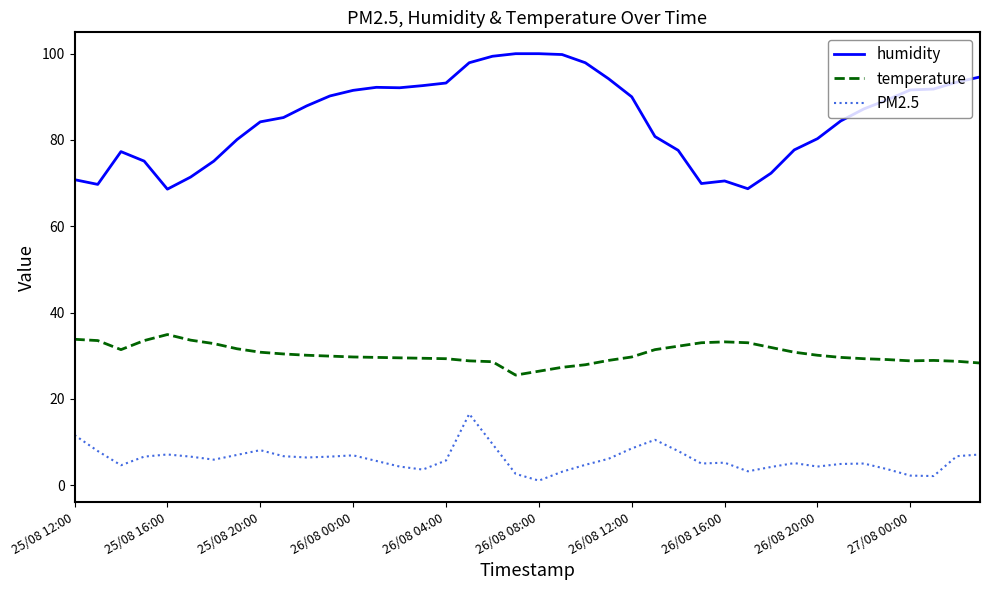

What is the minimum value for humidity?

68.6